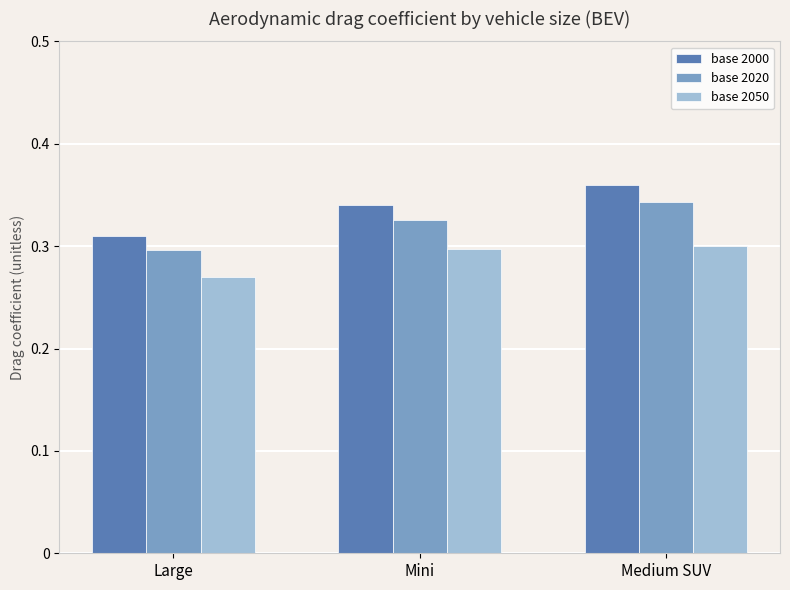

Rank the categories by base 2000 value from highest to lowest.

Medium SUV, Mini, Large